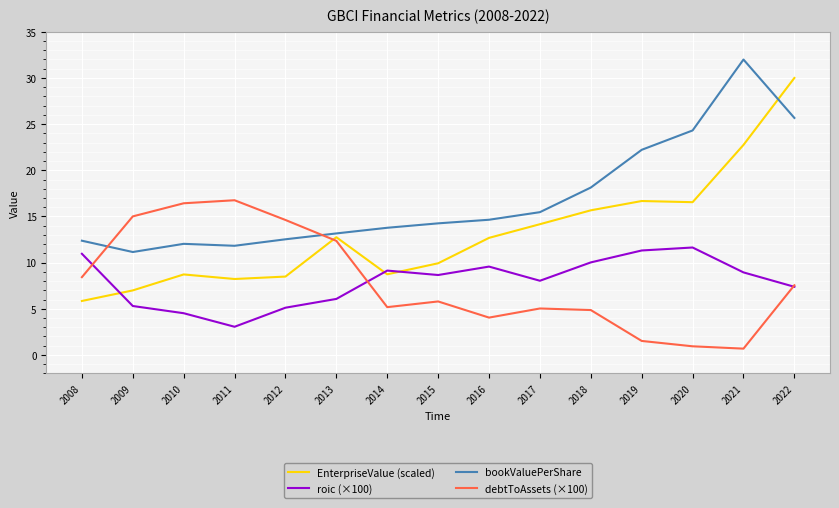

List the series in order of their peak value, lowest first.

roic (×100), debtToAssets (×100), EnterpriseValue (scaled), bookValuePerShare